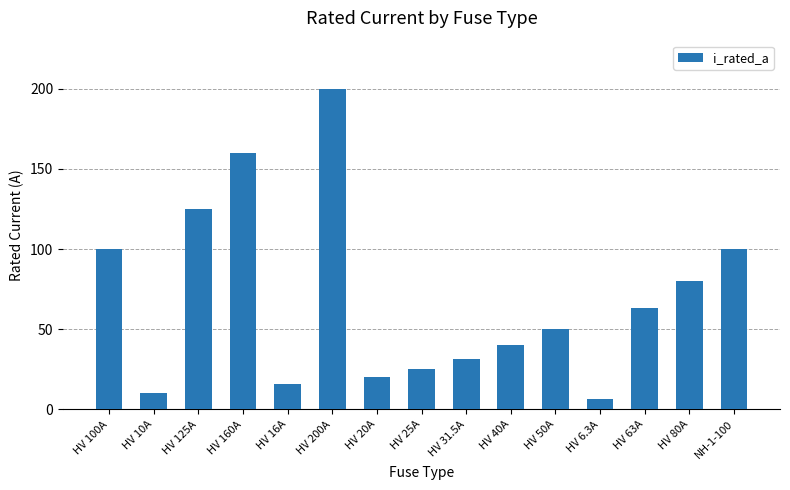

Count the number of data series in this chart.

1